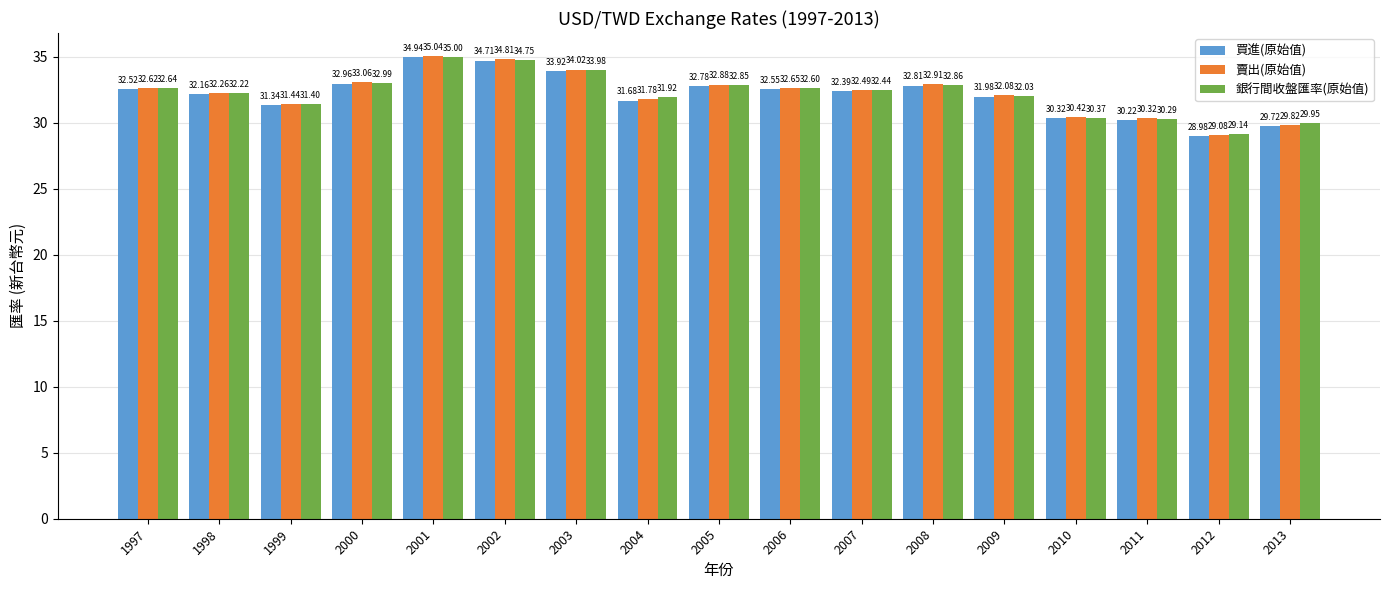

At which label does 賣出(原始值) reach its minimum?

2012